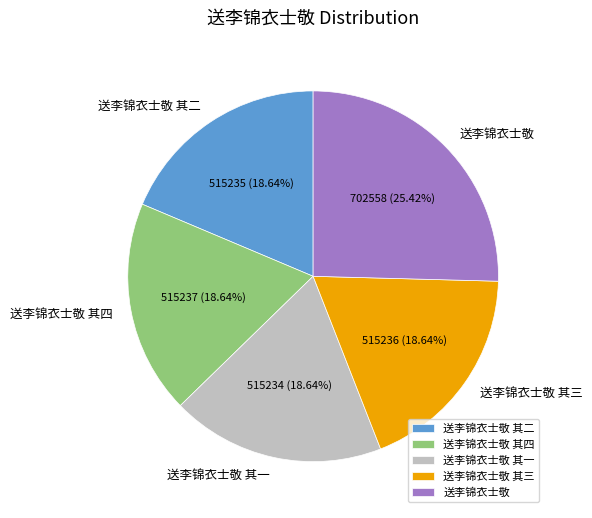

What is the ratio of the value at 送李锦衣士敬 to the value at 送李锦衣士敬 其三?

1.4